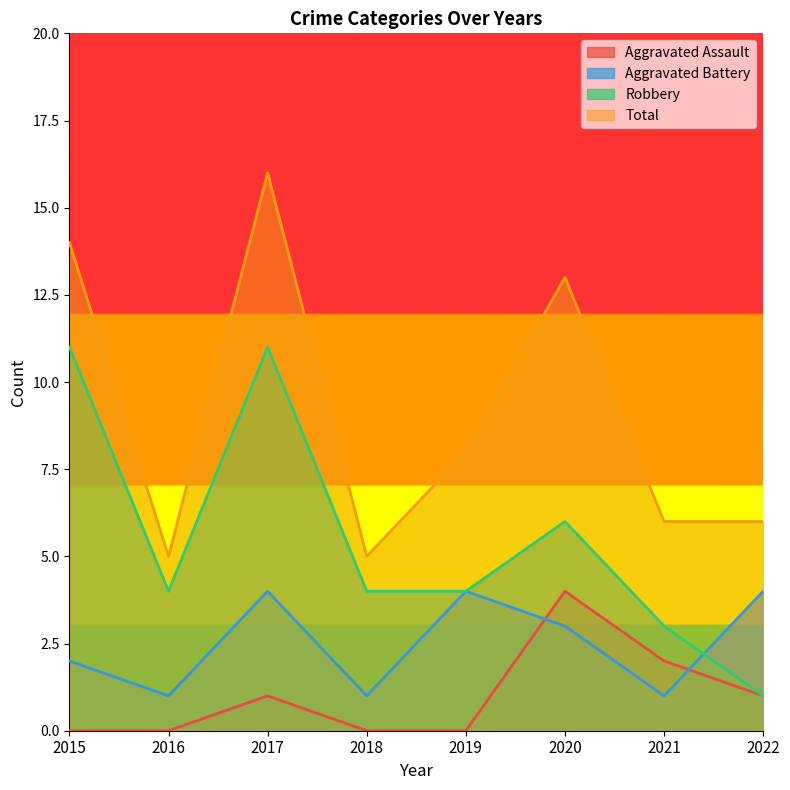

At how many categories does at least one series exceed 11?

3